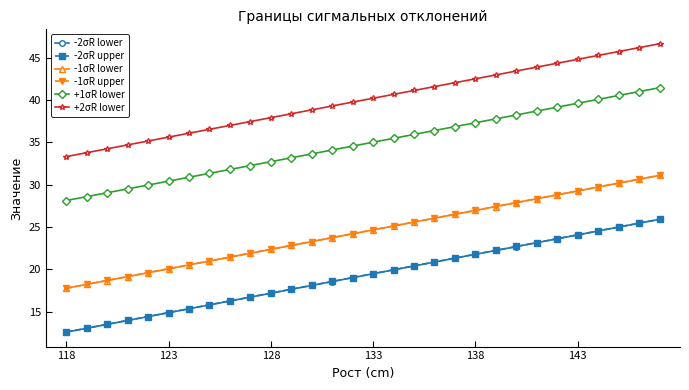

True or false: -2σR lower and -1σR upper cross at least once.

False